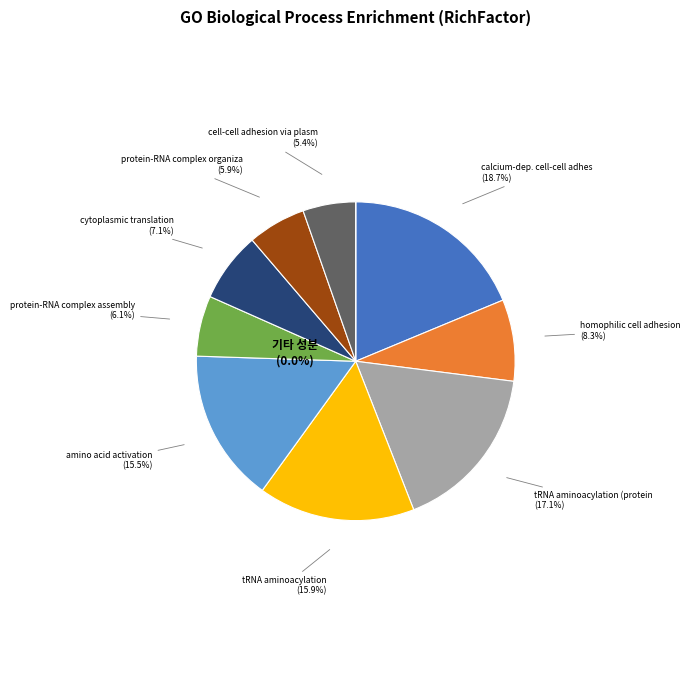

To the nearest percent, what is the combined percentage of GO:0043038 and GO:0002181?

23%